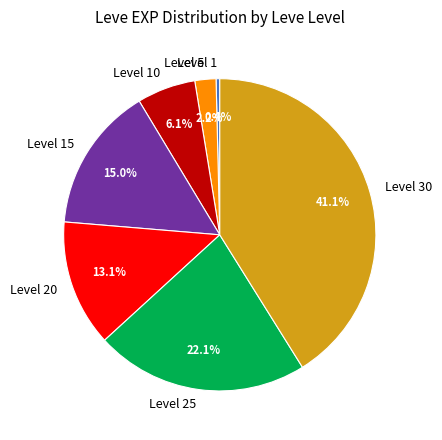

Is there a majority slice in this chart?

No